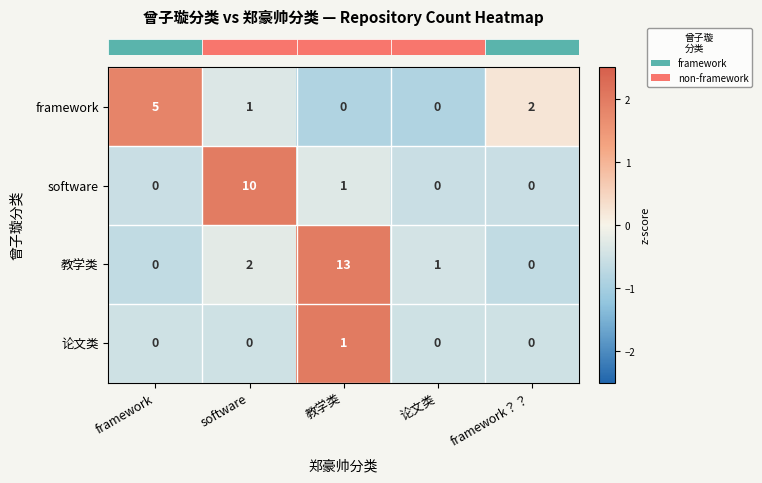

Reading left to right, list all the values displayed in this chart.

framework: framework=5	software=1	教学类=0	论文类=0	framework？？=2
software: framework=0	software=10	教学类=1	论文类=0	framework？？=0
教学类: framework=0	software=2	教学类=13	论文类=1	framework？？=0
论文类: framework=0	software=0	教学类=1	论文类=0	framework？？=0